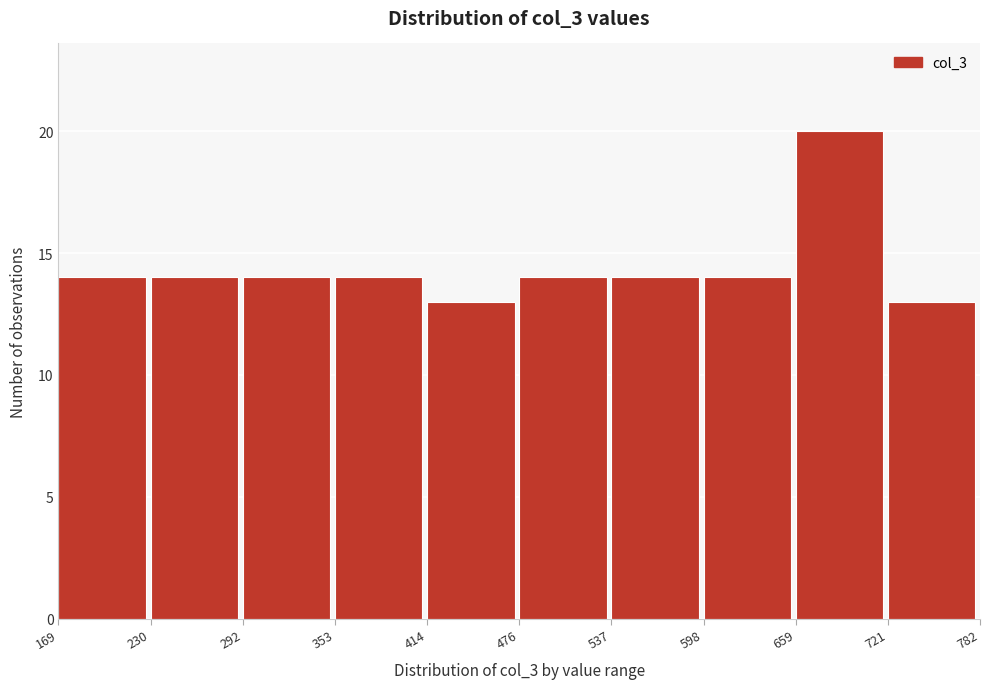

Reading left to right, list every bar in this chart as the range it spans on the x-axis followed by its height. The values are not printed on the chart, so give them approximately, as read against the axis.

169 to 230: 14
230 to 292: 14
292 to 353: 14
353 to 414: 14
414 to 476: 13
476 to 537: 14
537 to 598: 14
598 to 659: 14
659 to 721: 20
721 to 782: 13